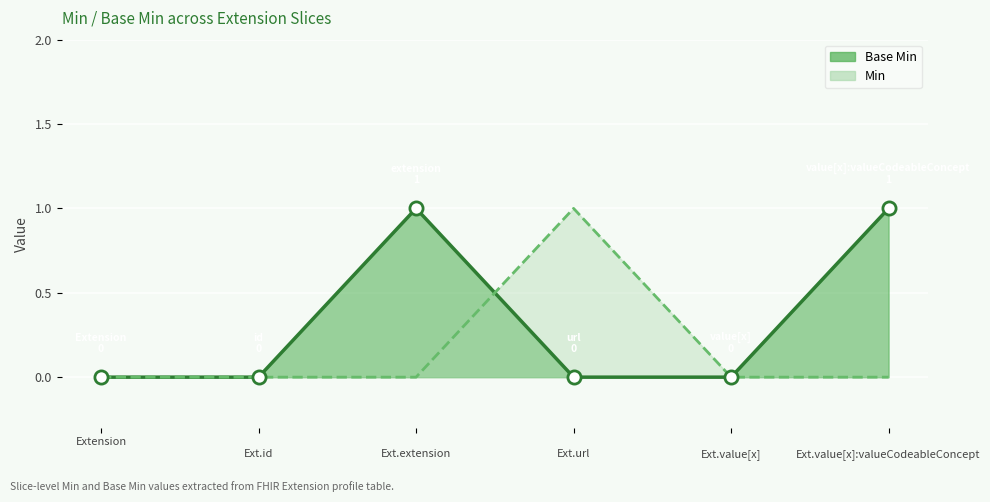

At which category is the sum across all series the highest?


Ext.extension